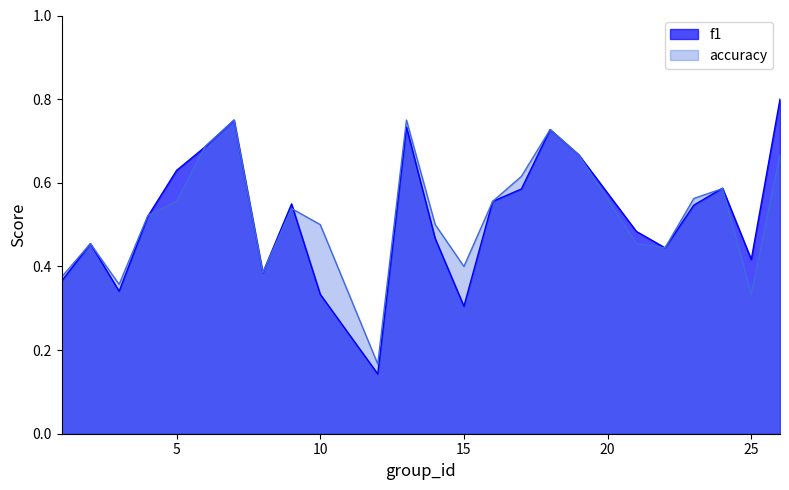

Rank the categories by accuracy value from lowest to highest.

12, 25, 3, 1, 8, 15, 22, 2, 21, 10, 14, 4, 9, 5, 16, 23, 24, 17, 19, 26, 6, 18, 7, 13